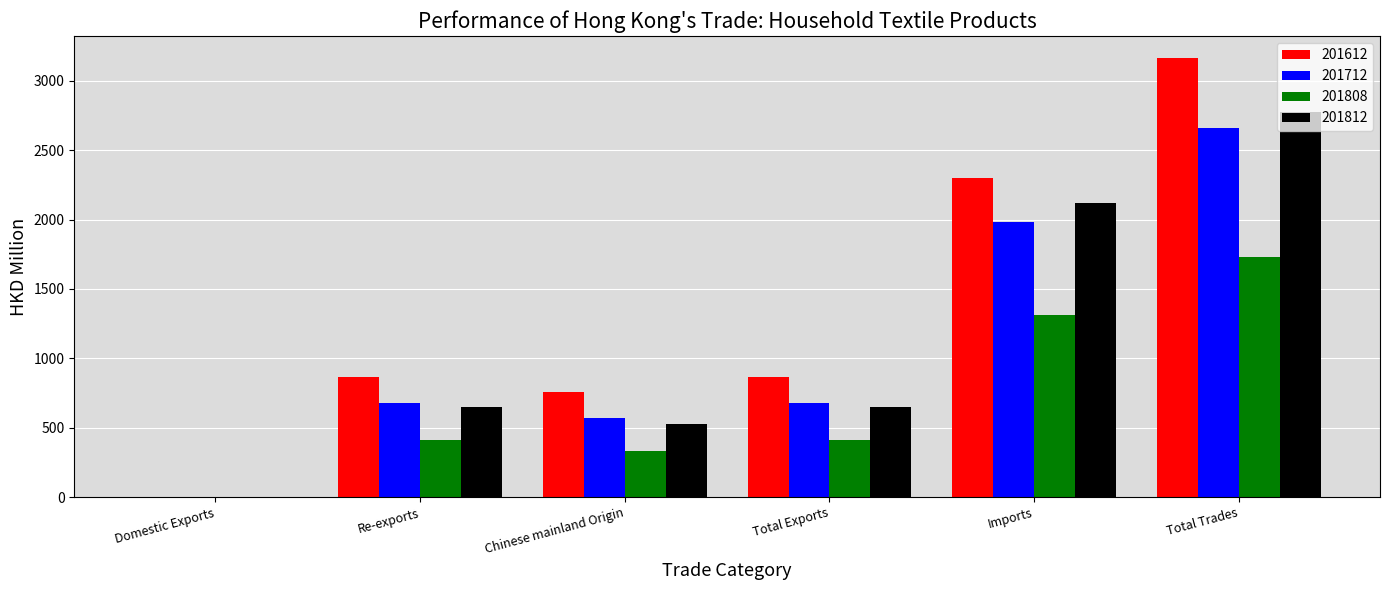

Is it true that 201612 equals 1211.9 at Total Exports?

False